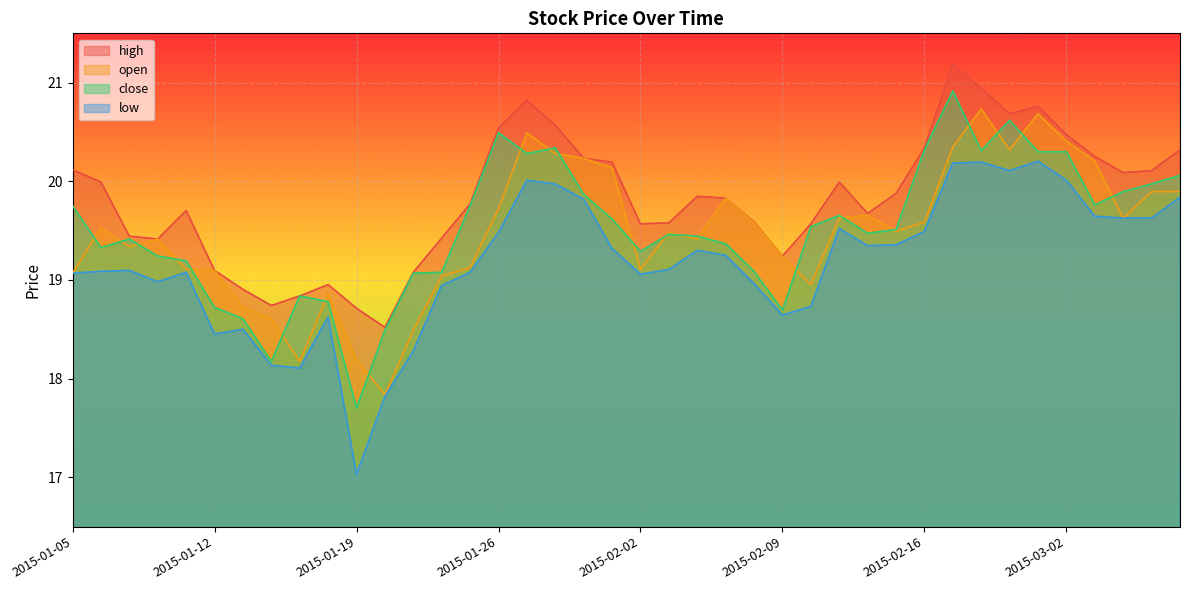

Which series has the largest range (max minus min)?

close